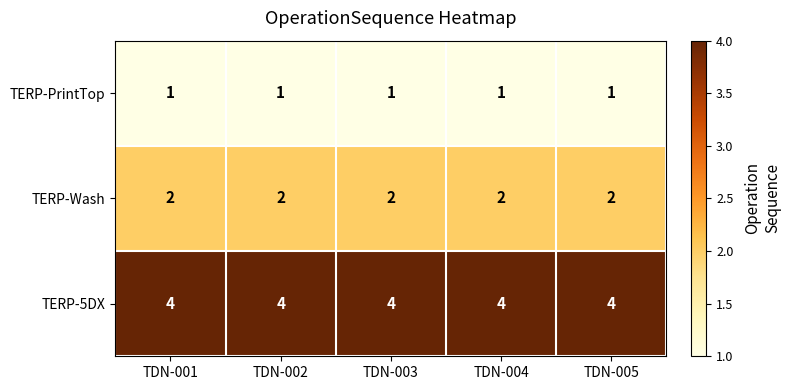

How many categories are shown in the chart?

5